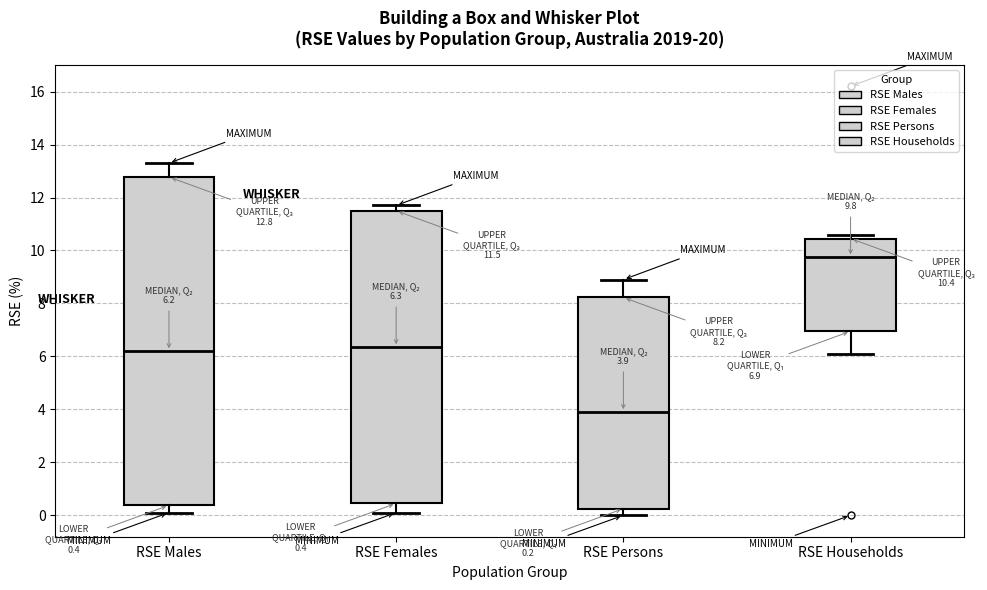

Which box has the lowest median line?

RSE Persons